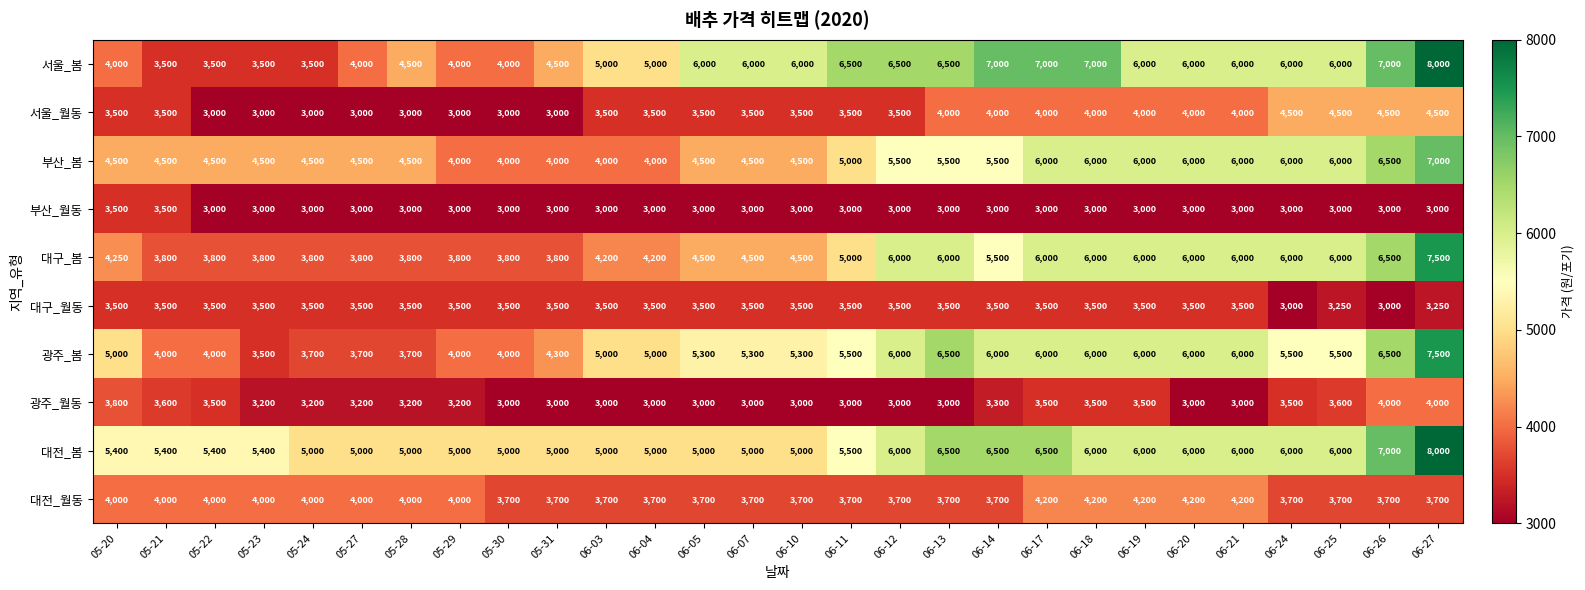

What is the greatest value displayed?

8000